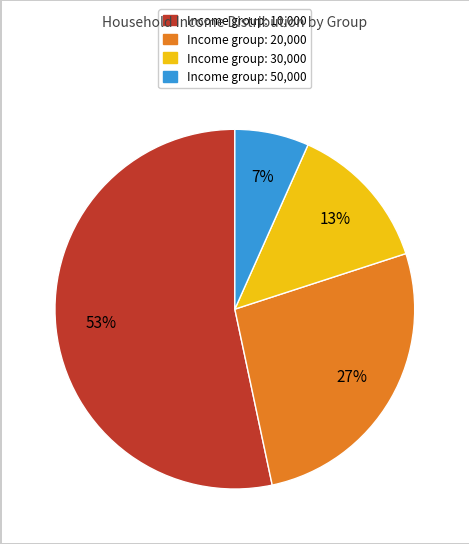

Is the sum of Income group: 30,000 and Income group: 10,000 greater than half?

Yes